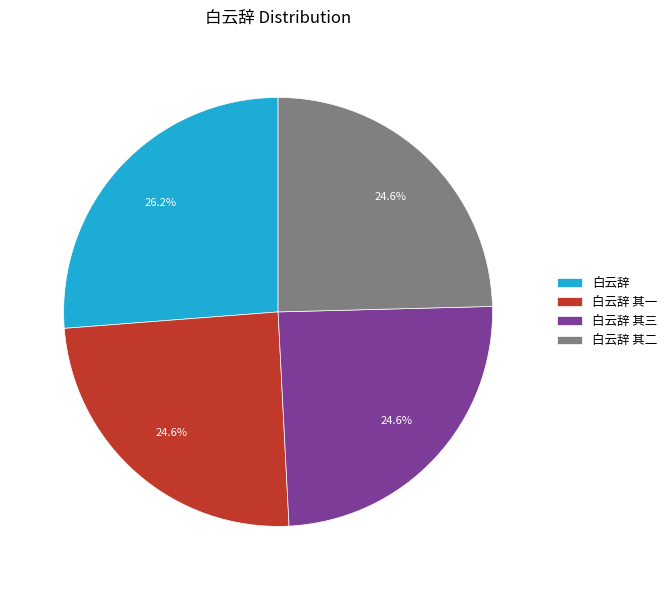

To the nearest percent, what percentage of the pie is 白云辞 其三?

25%